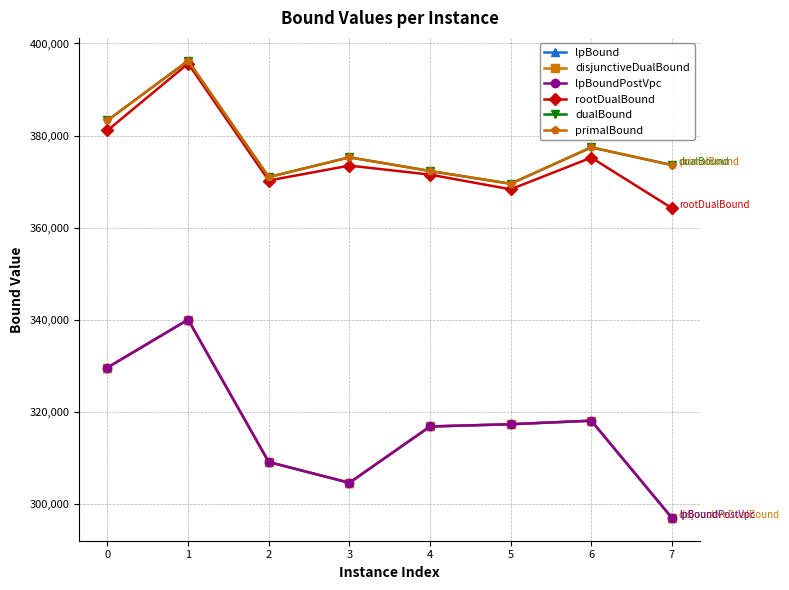

Does the chart have visible grid lines?

Yes